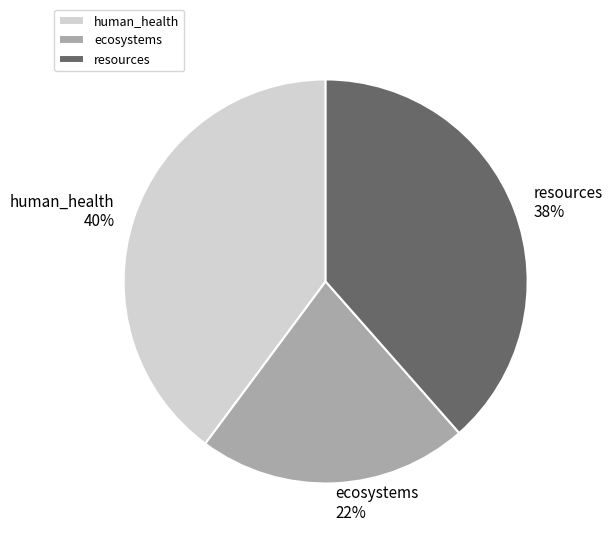

Does ecosystems account for over 50% of the chart?

No